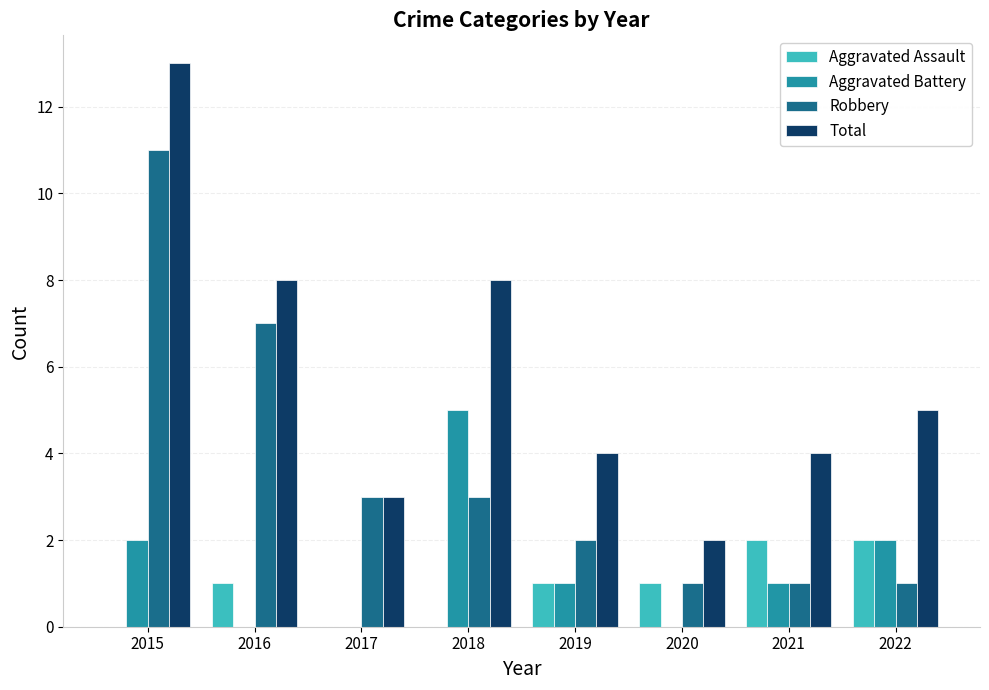

What is the sum of all Aggravated Assault values?

7